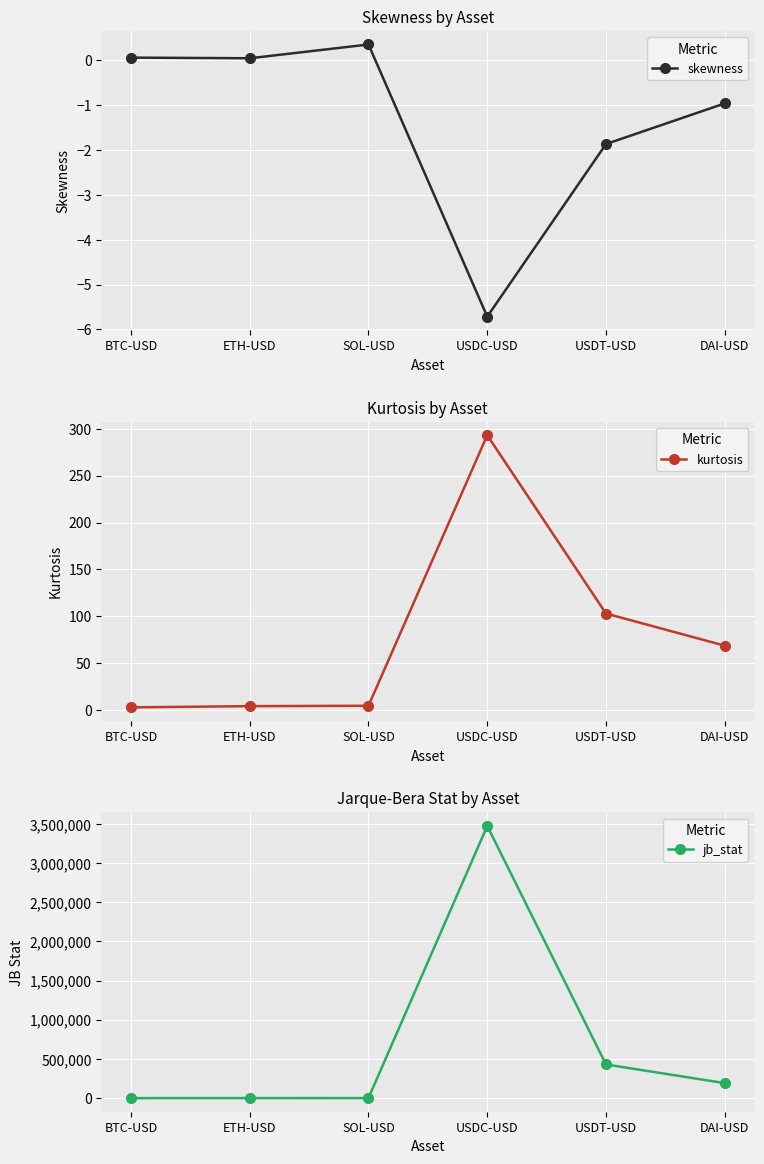

Between BTC-USD and ETH-USD, which series saw the biggest shift?

jb_stat